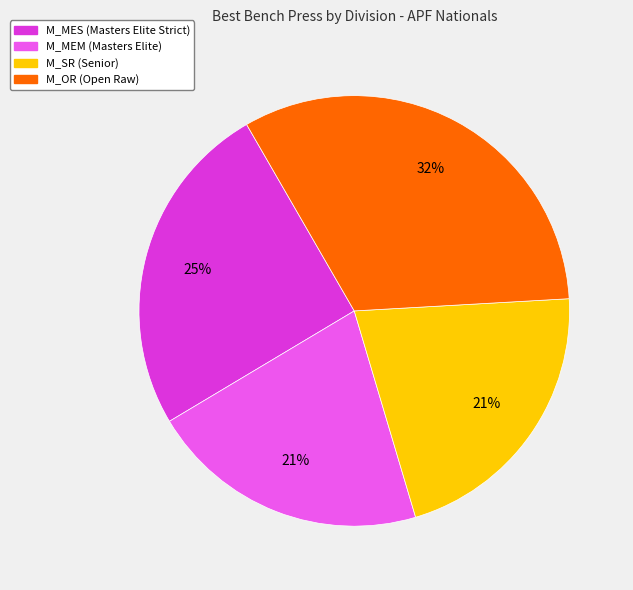

Count the number of slices in the pie.

4